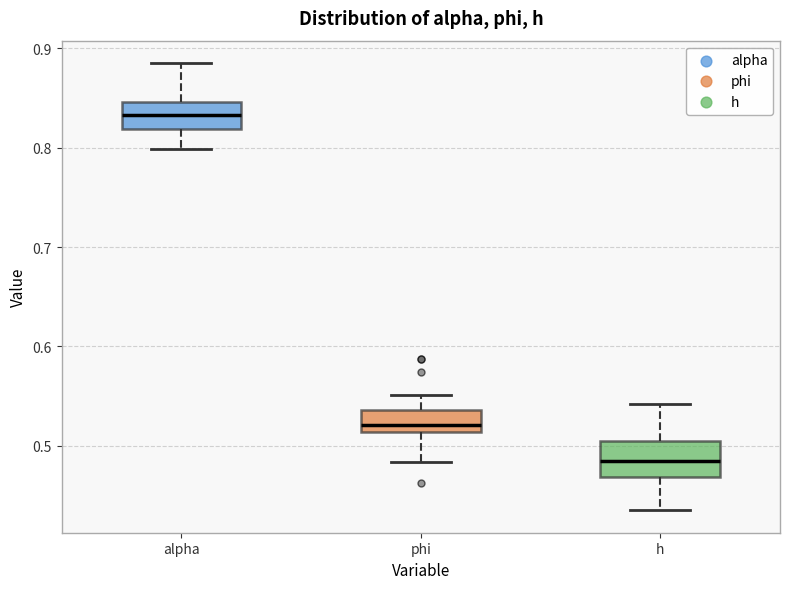

Reading left to right, read every box against the y-axis: the position of its median line, the range the box covers, and the ends of its whiskers. The values are not printed on the chart, so give them approximately, as read against the axis.

alpha: median 0.83, box 0.82 to 0.85, whiskers 0.80 to 0.89
phi: median 0.52, box 0.51 to 0.54, whiskers 0.48 to 0.55
h: median 0.48, box 0.47 to 0.50, whiskers 0.43 to 0.54